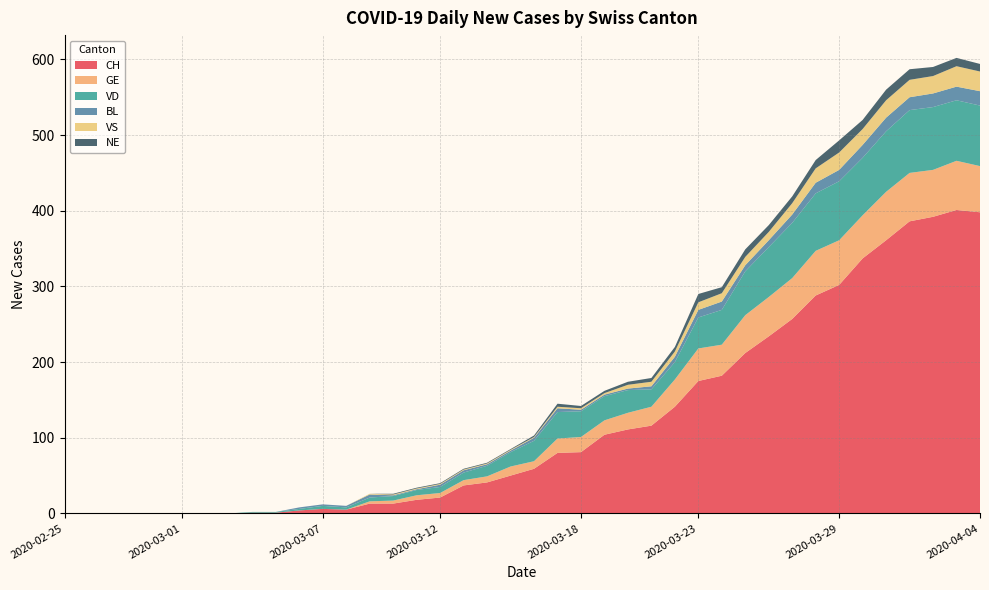

Reading left to right, what are all the values shown in this chart?

CH: 0	0	0	0	0	0	0	0	1	1	4	6	5	13	13	18	21	37	41	50	59	80	81	104	111	116	141	175	182	212	234	257	288	302	337	361	386	392	401	398
GE: 0	0	0	0	0	0	0	0	0	0	0	0	0	3	4	6	6	7	8	12	10	19	20	19	22	25	36	43	41	50	52	54	59	59	57	64	64	62	65	61
VD: 0	0	0	0	0	0	0	0	1	1	2	4	3	5	6	7	8	10	14	19	27	35	34	32	30	23	23	41	46	58	66	73	76	78	76	80	83	83	80	80
BL: 0	0	0	0	0	0	0	0	0	0	2	2	2	4	1	1	3	3	2	2	4	5	2	2	2	4	7	10	11	8	9	11	14	15	17	18	17	18	18	19
VS: 0	0	0	0	0	0	0	0	0	0	0	0	0	1	1	1	1	1	1	1	1	2	2	2	5	6	7	10	11	11	11	15	19	23	21	23	23	23	27	26
NE: 0	0	0	0	0	0	0	0	0	0	0	0	0	0	1	1	1	1	1	1	2	4	3	3	4	5	6	11	8	10	9	9	11	16	12	14	14	12	11	10